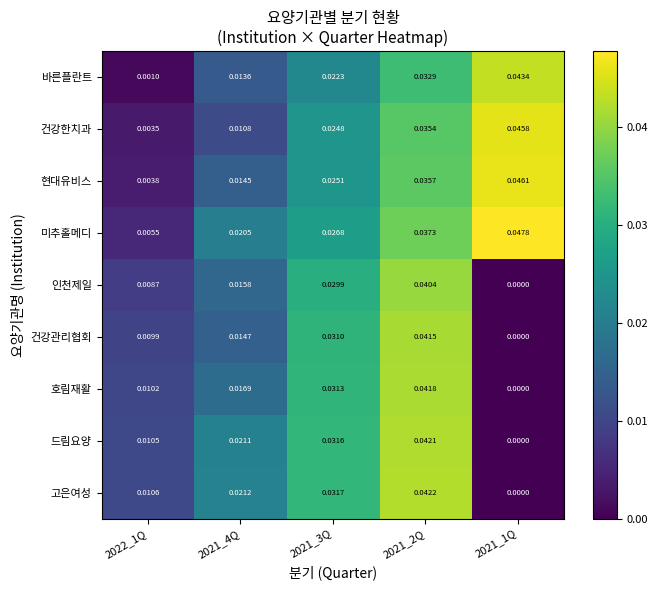

Which series has the widest spread of values?

바른플란트